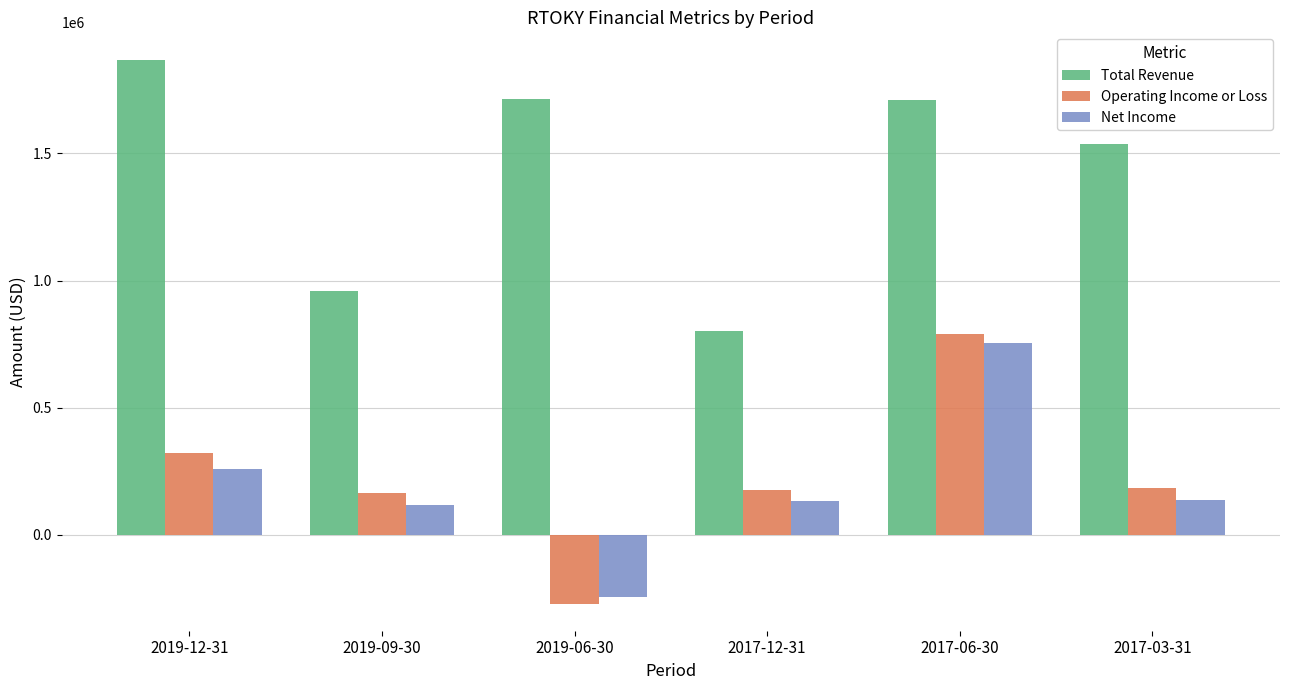

What is the maximum value for Total Revenue?

1869600